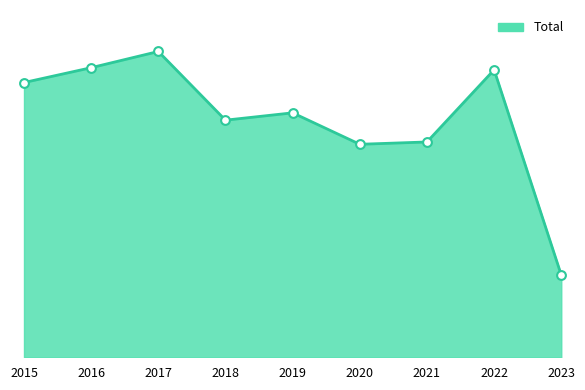

What is the change in value from 2018 to 2019?

+38